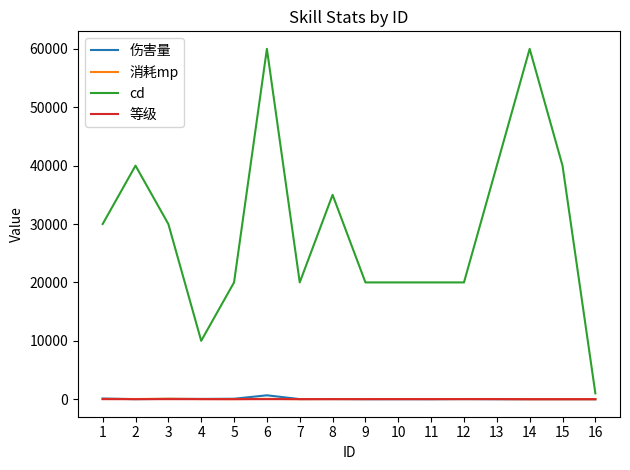

The value of cd at 15 is 40000. True or false?

True